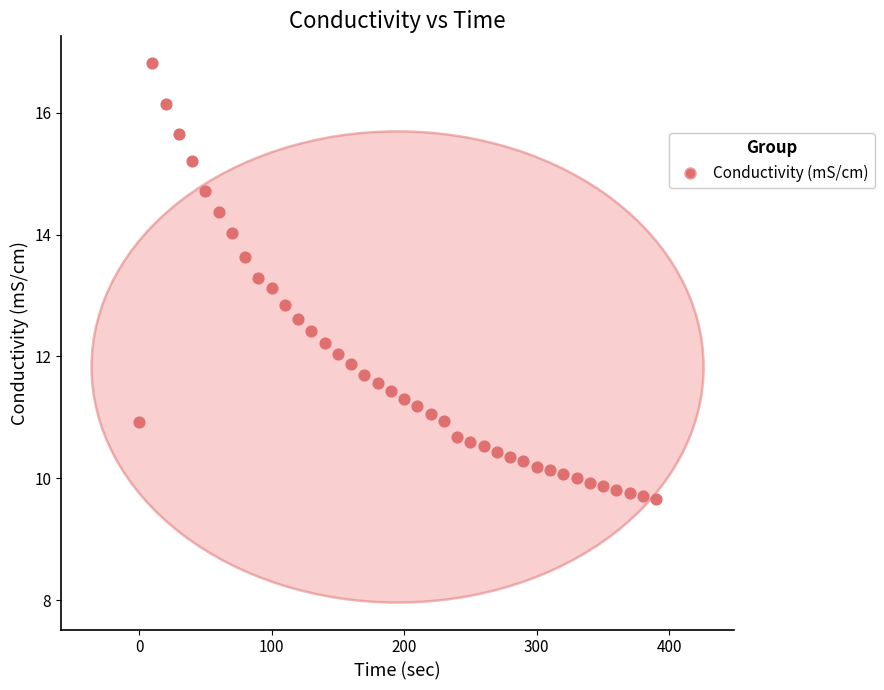

What is the range of X values (max minus min)?

390.0